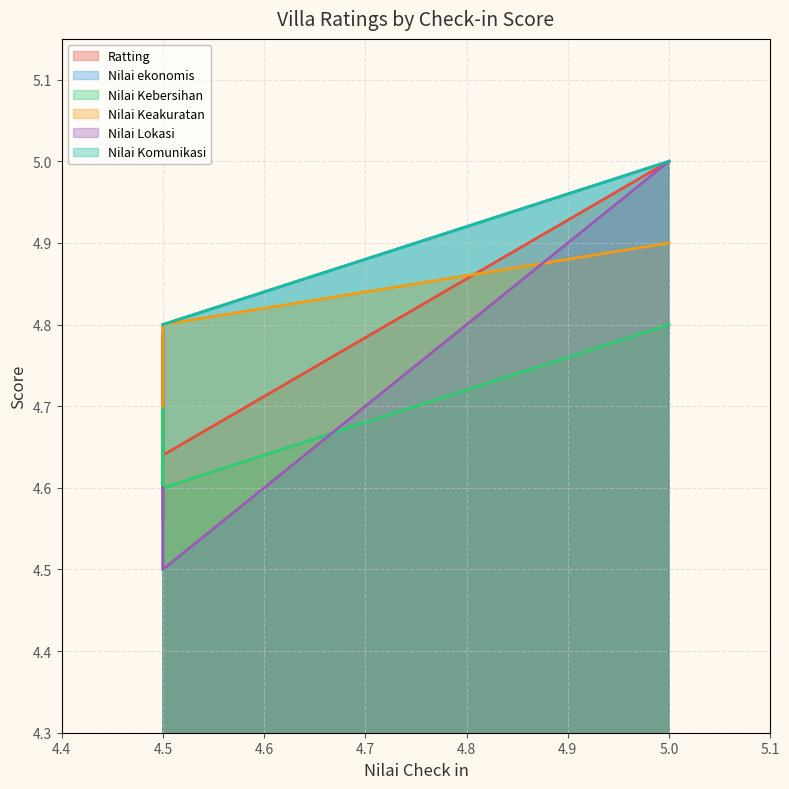

How many lines are shown in the chart?

6